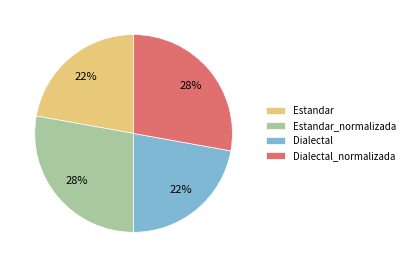

The Estandar_normalizada slice represents 28% of the pie. True or false?

True